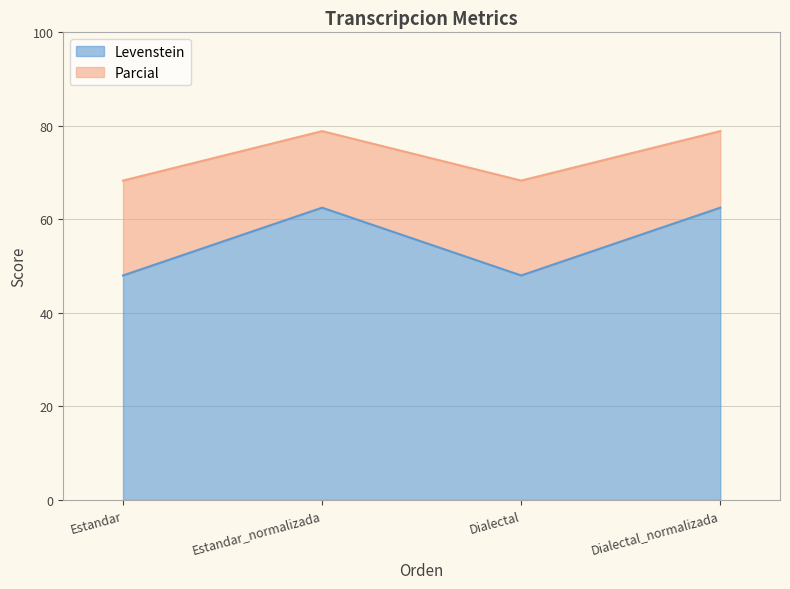

At how many categories does at least one series exceed 77?

2